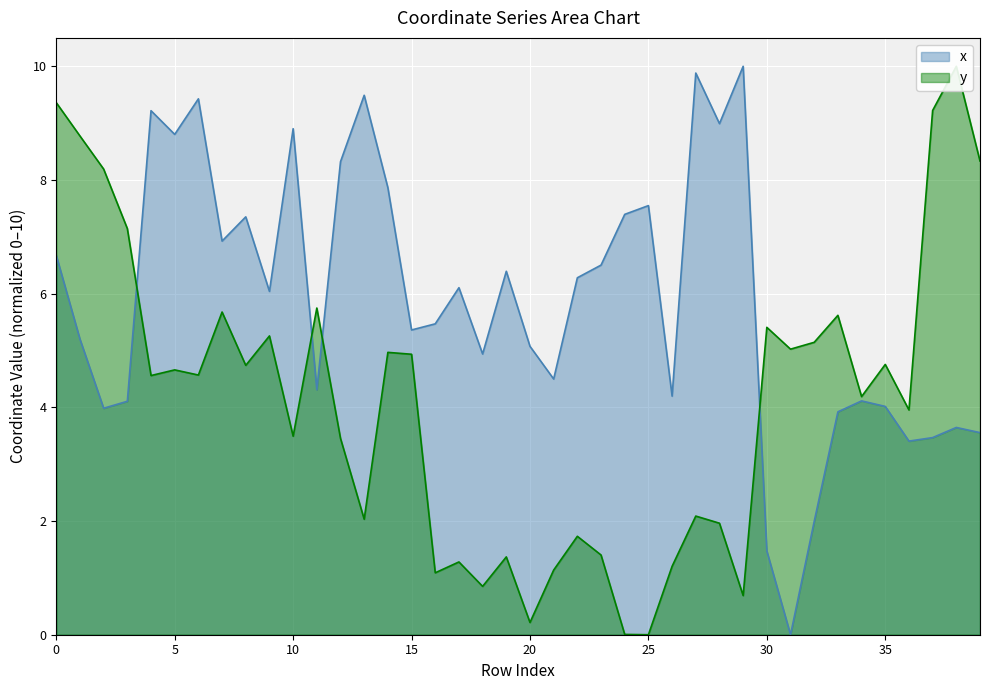

Between 33 and 17, which is larger?

17